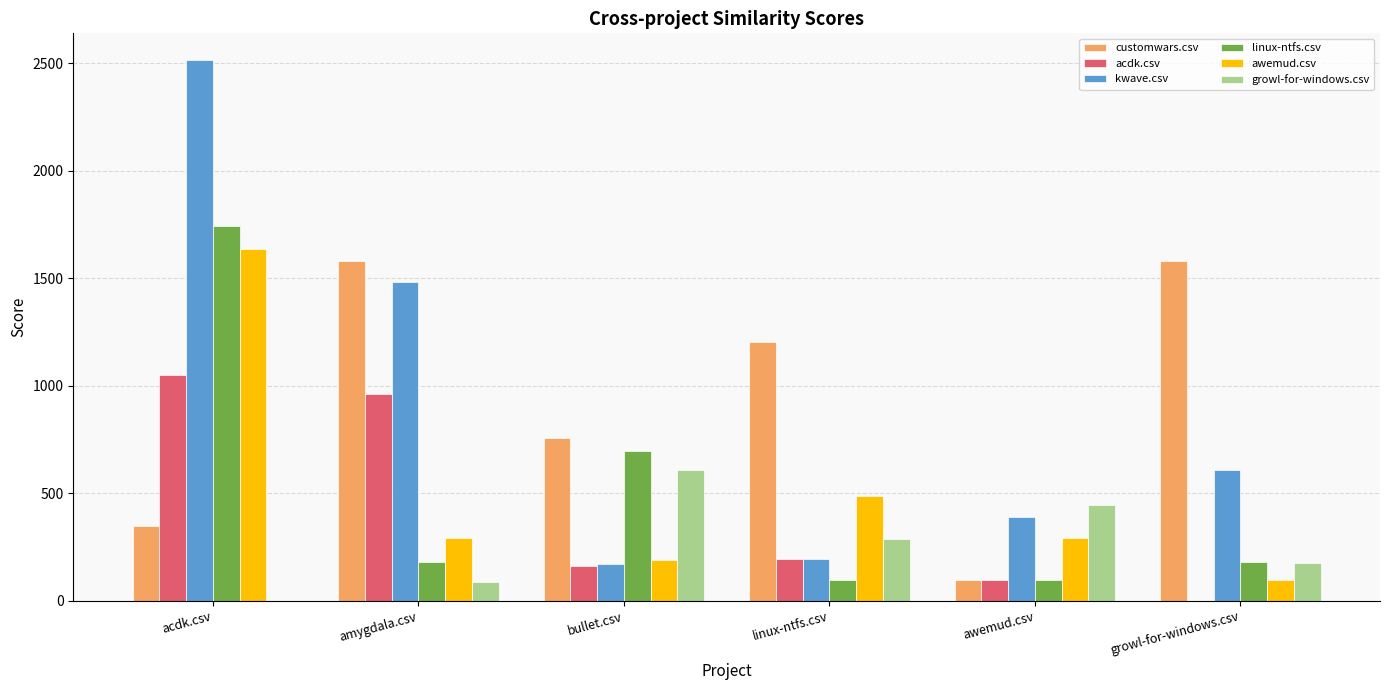

Is the value of awemud.csv at bullet.csv greater than the value of acdk.csv at growl-for-windows.csv?

Yes